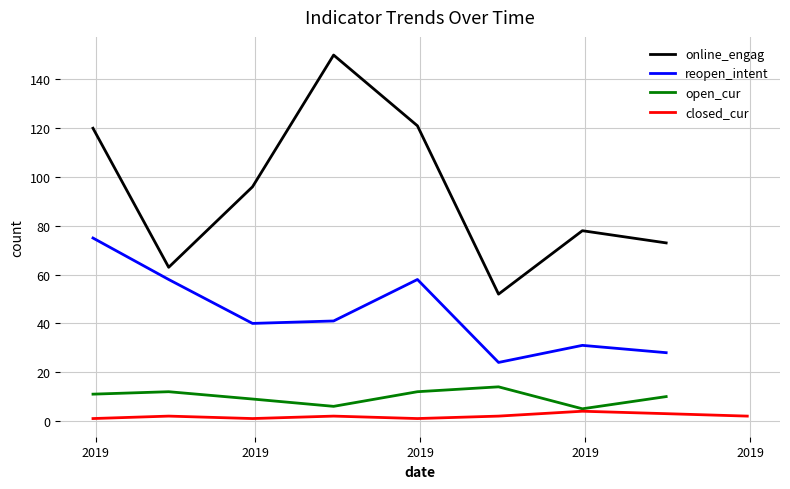

True or false: reopen_intent and online_engag intersect in this chart.

False